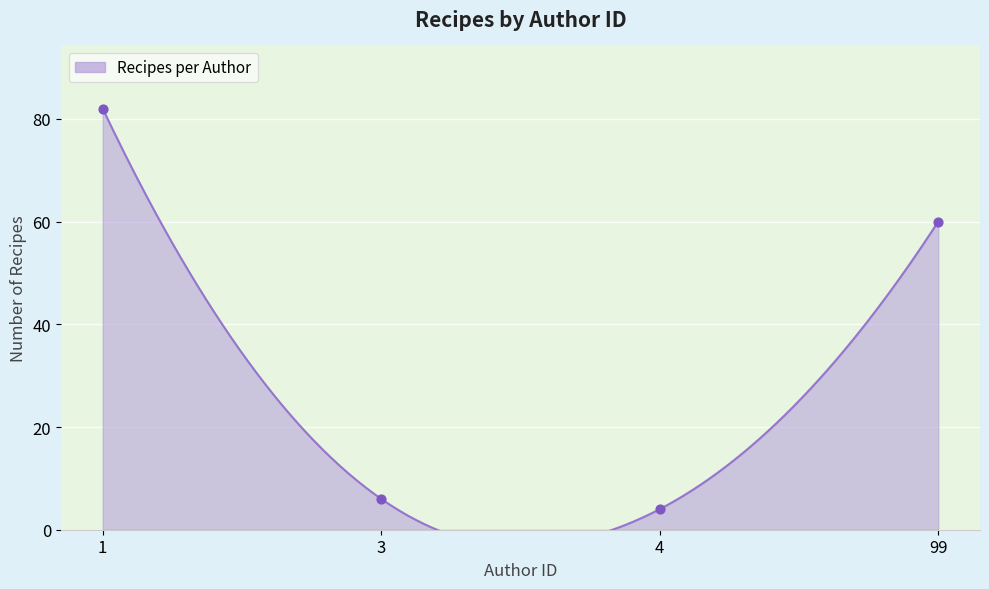

What is the change in value from 3 to 99?

+54